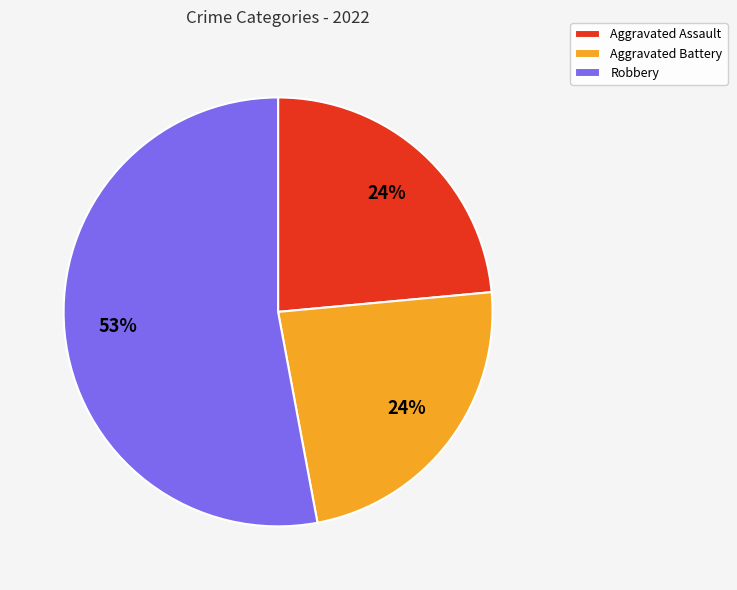

Is Aggravated Assault the majority of the pie?

No